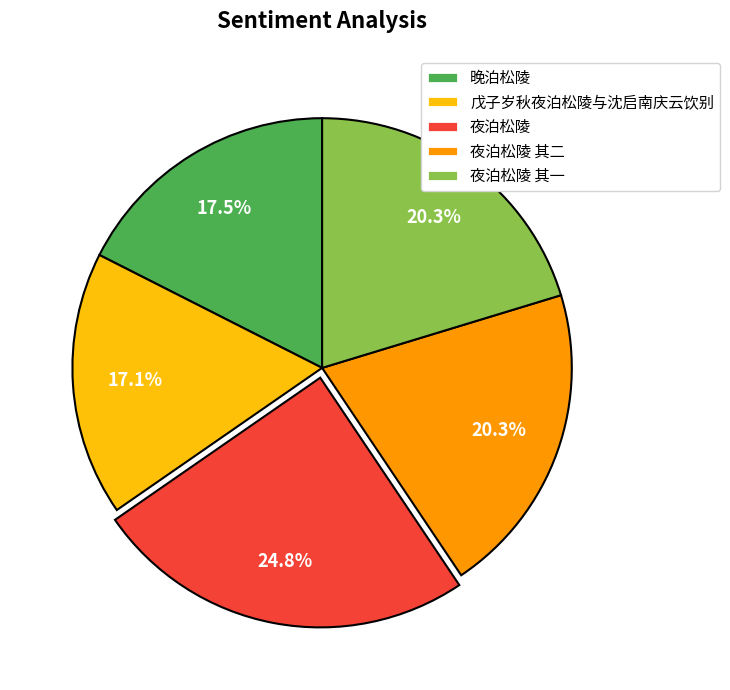

Which has a higher value, 夜泊松陵 其二 or 戊子岁秋夜泊松陵与沈启南庆云饮别?

夜泊松陵 其二